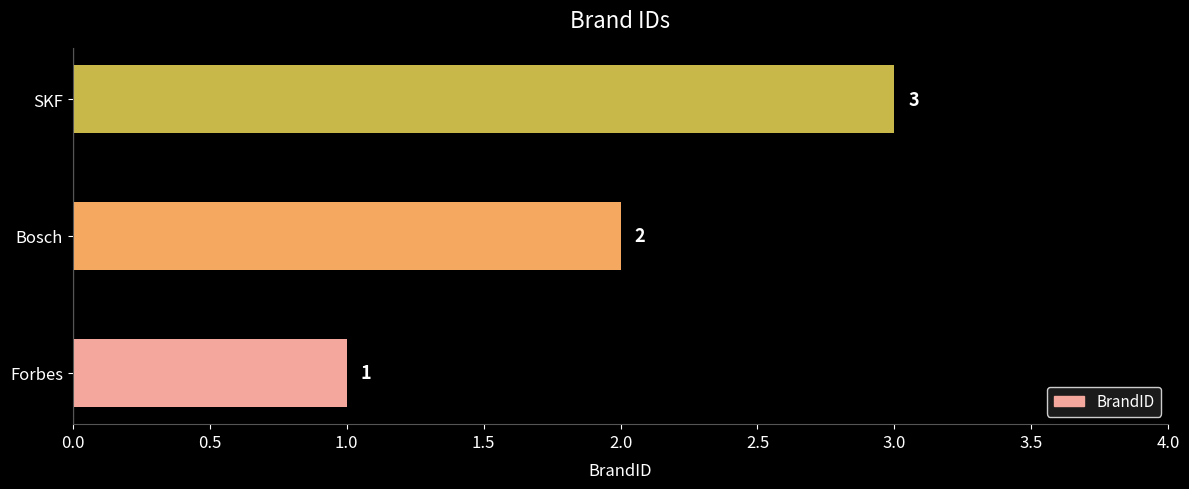

Rank the categories by value from lowest to highest.

Forbes, Bosch, SKF